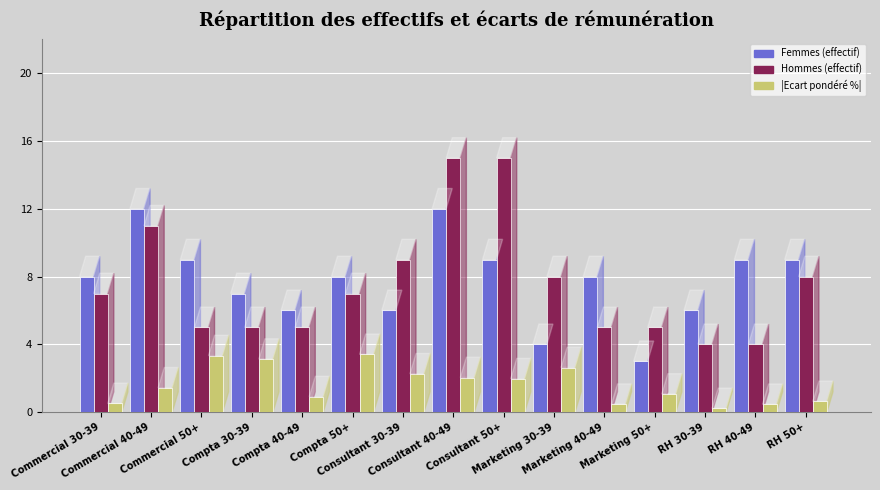

How many series are shown in this chart?

3